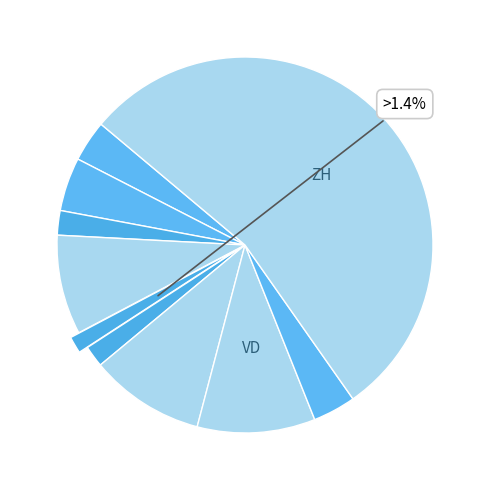

How many segments does this pie chart have?

10